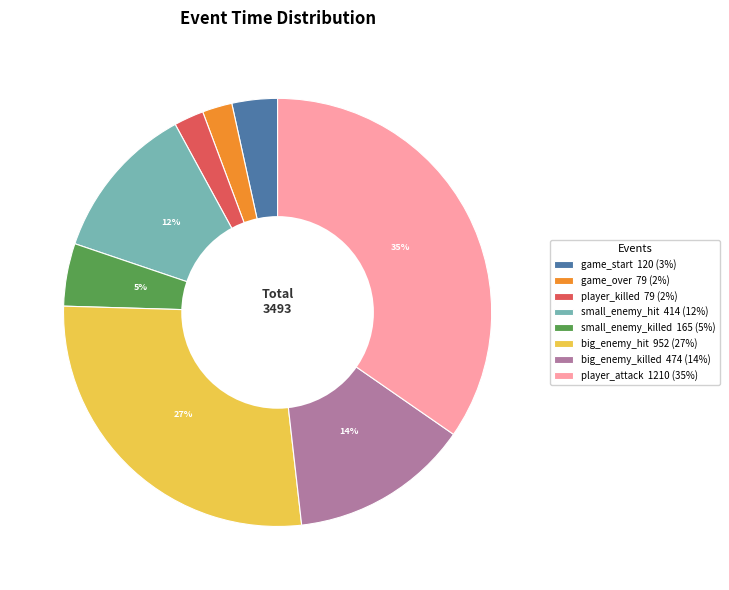

How many slices are in this pie chart?

8